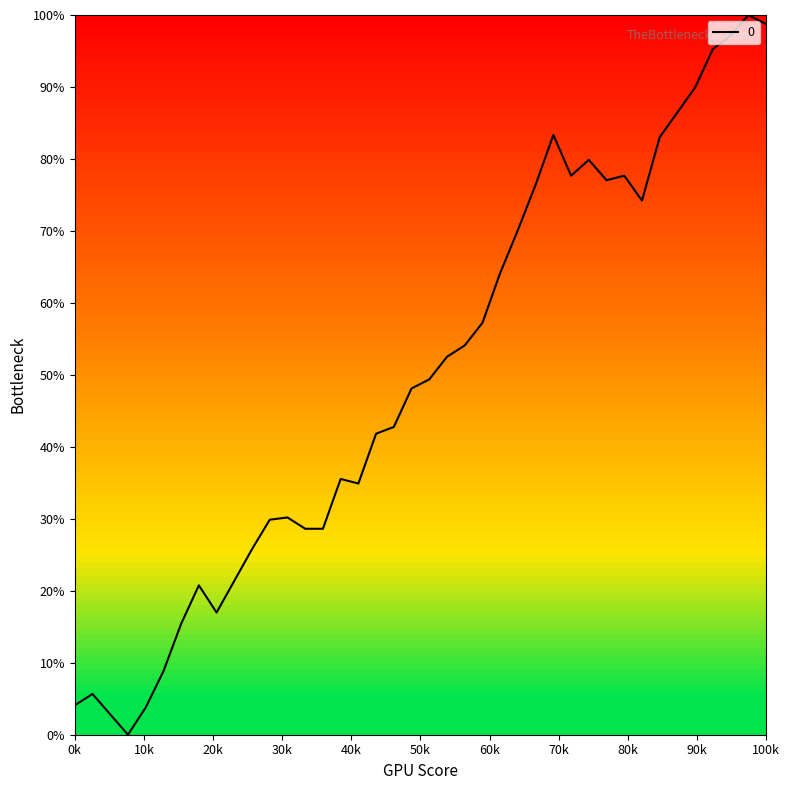

How many lines are shown in the chart?

1